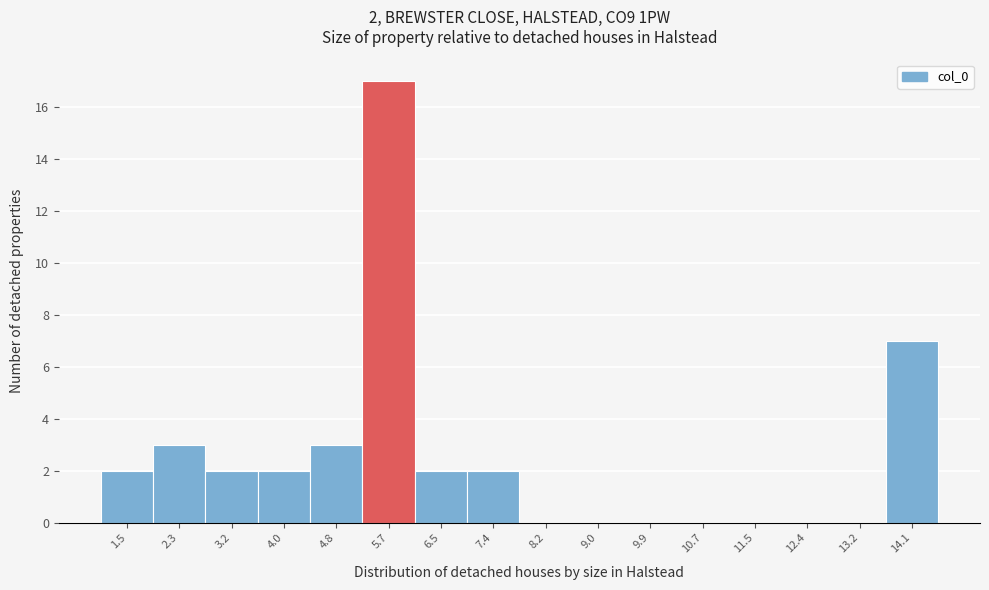

Reading left to right, transcribe all the data shown in this chart.

1.5=2	2.3=3	3.2=2	4.0=2	4.8=3	5.7=17	6.5=2	7.4=2	8.2=0	9.0=0	9.9=0	10.7=0	11.5=0	12.4=0	13.2=0	14.1=7